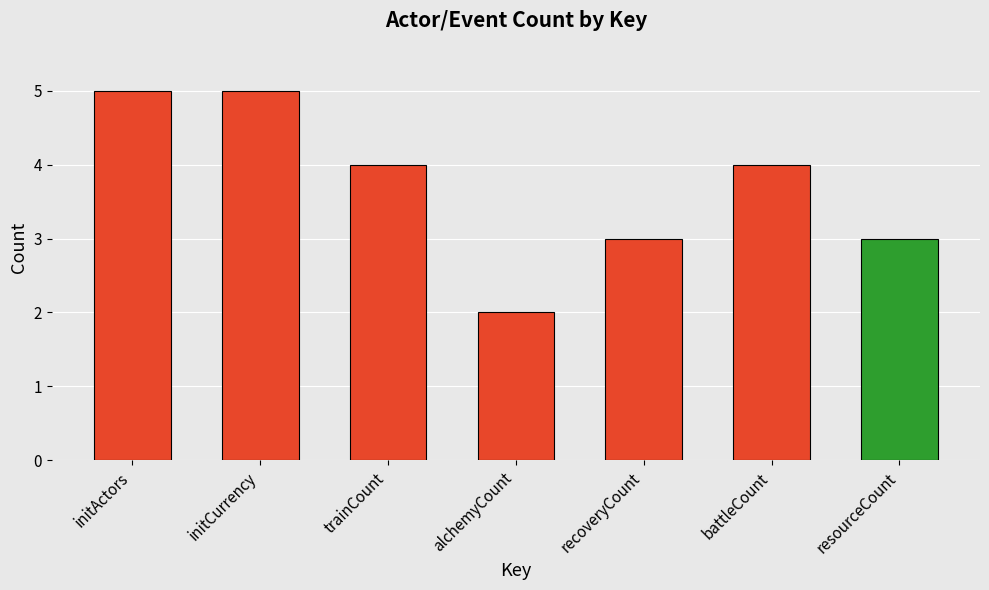

Reading left to right, extract all data points from this chart.

initActors=5	initCurrency=5	trainCount=4	alchemyCount=2	recoveryCount=3	battleCount=4	resourceCount=3